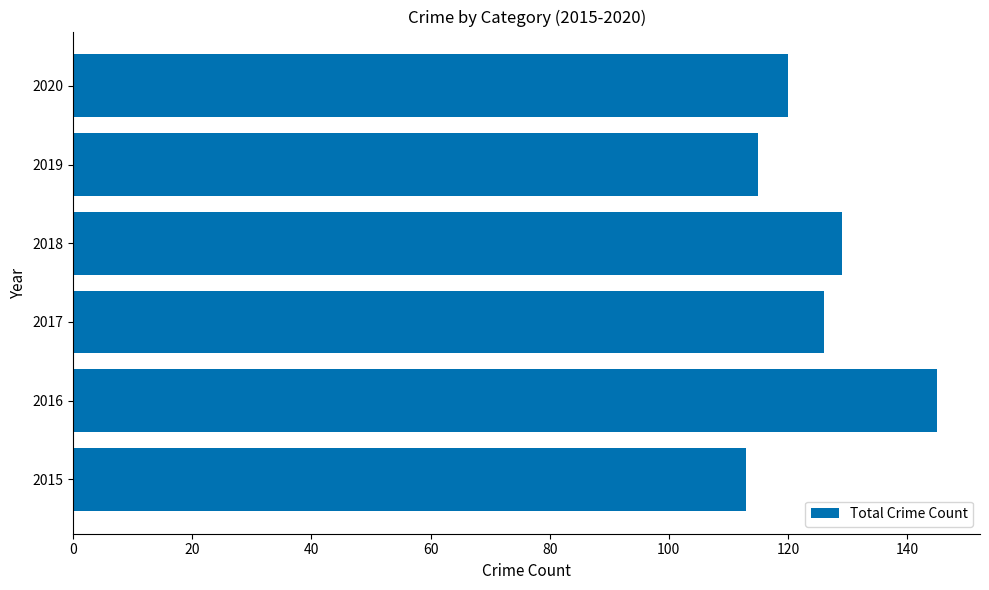

What is the approximate value at 2015?

113